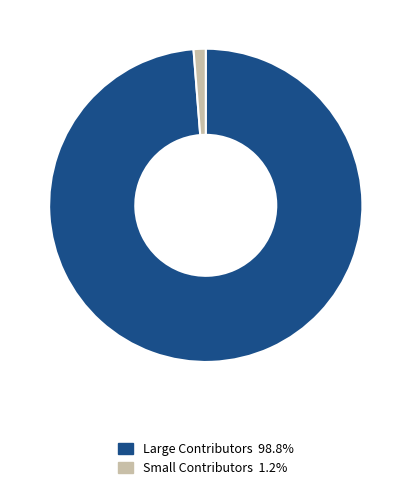

Is there a majority slice in this chart?

Yes